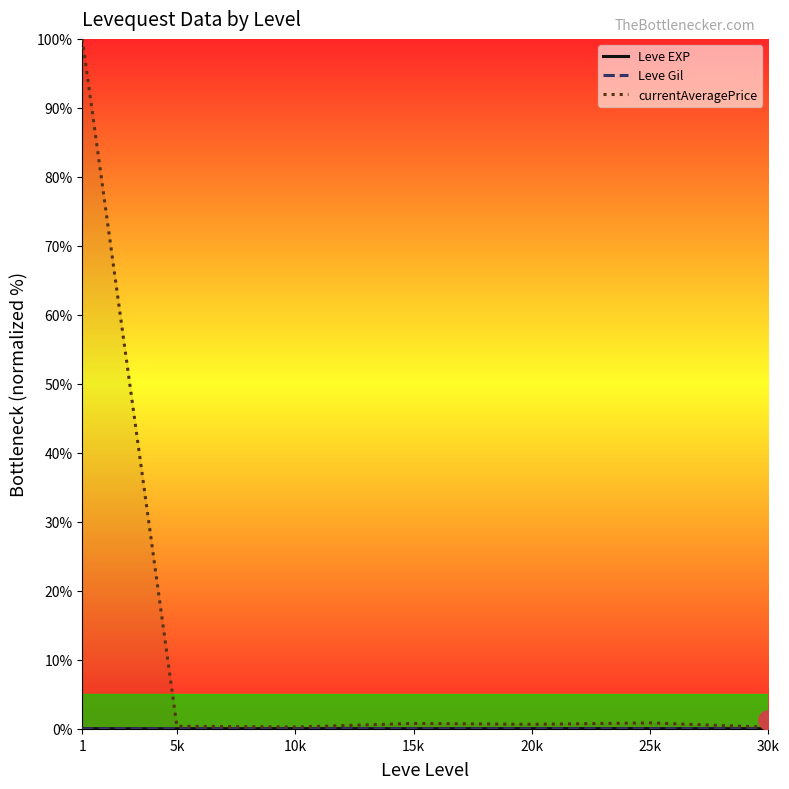

Which series has the widest spread of values?

currentAveragePrice